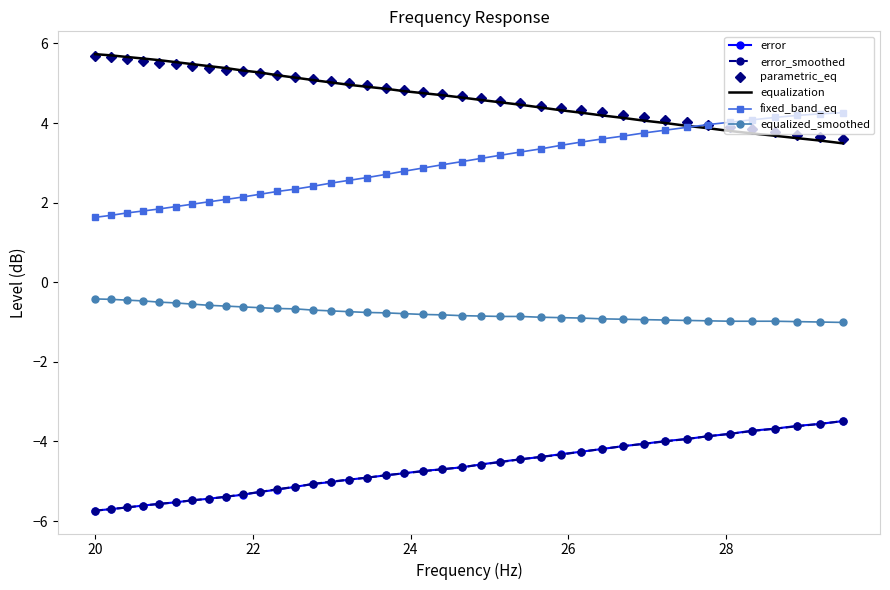

What is the difference between the maximum and minimum values in the equalized_smoothed series?

0.6